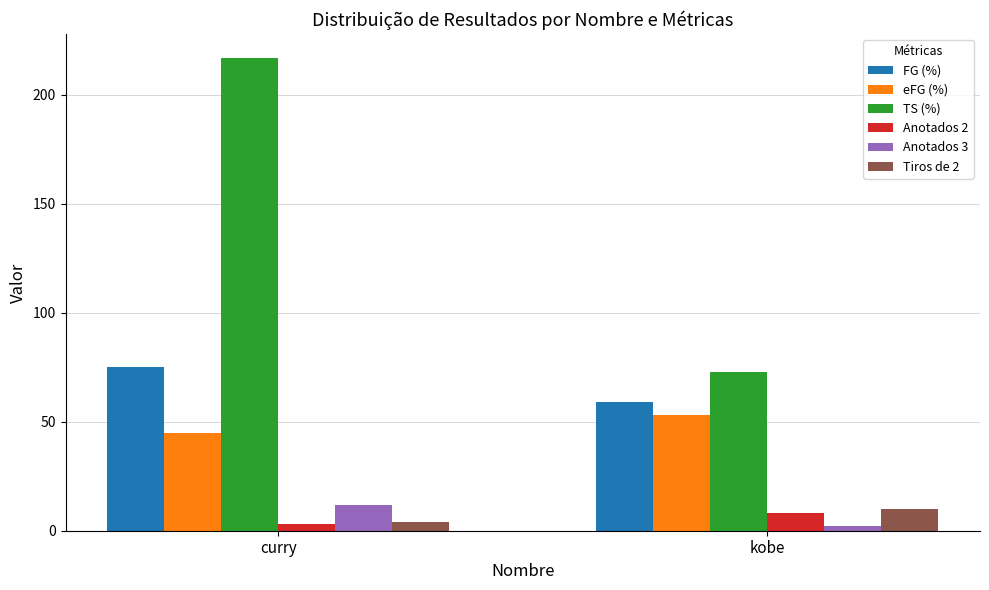

Which series changed the most between curry and kobe?

TS (%)